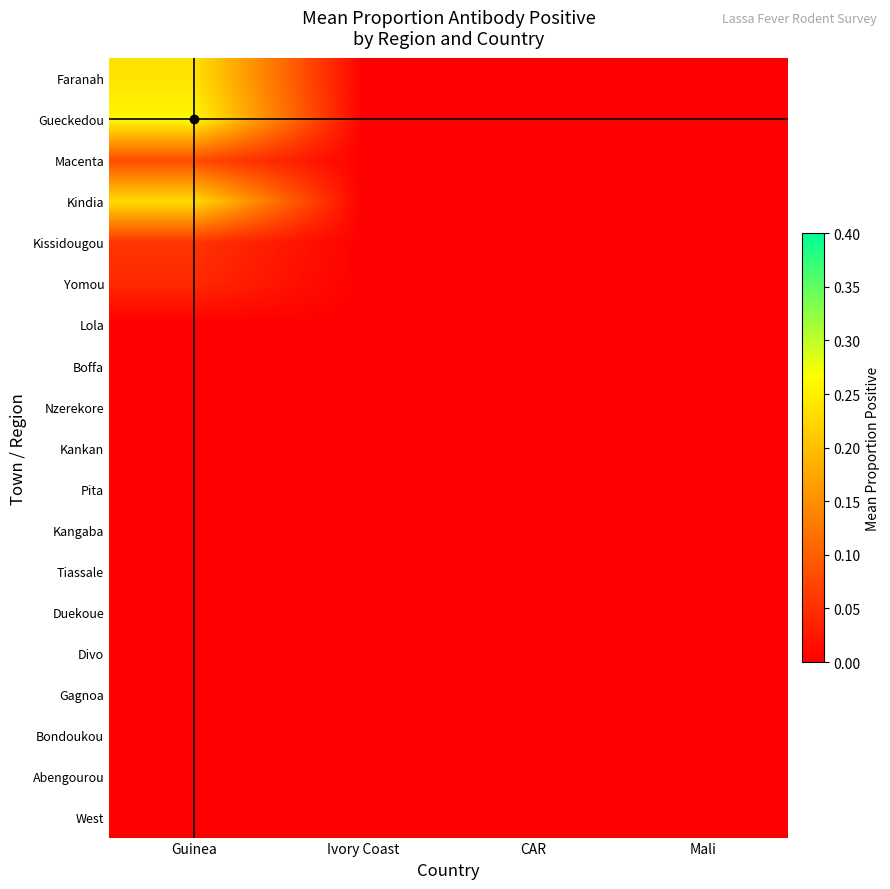

What is the greatest value displayed?

0.3